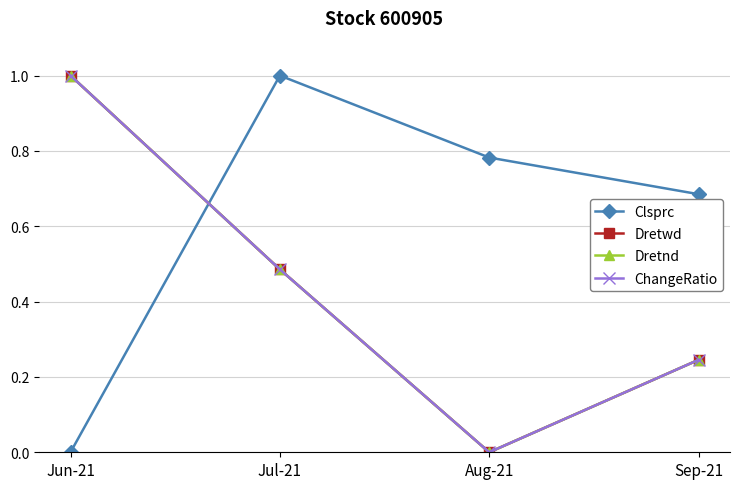

Does the chart have visible grid lines?

Yes